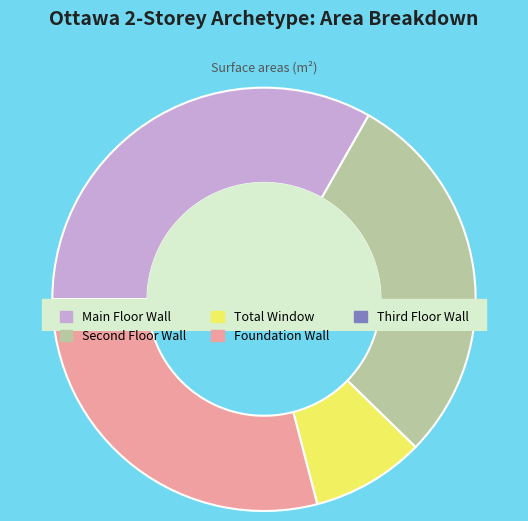

To the nearest percent, what portion does foundation wall area represent?

29%